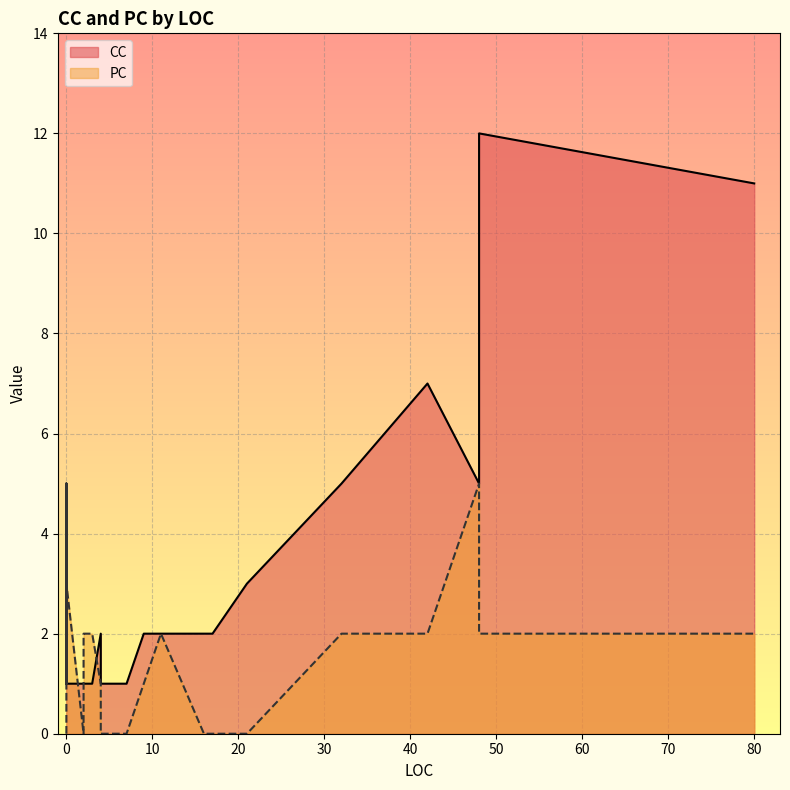

What is the label of the 30th point from the left?

48